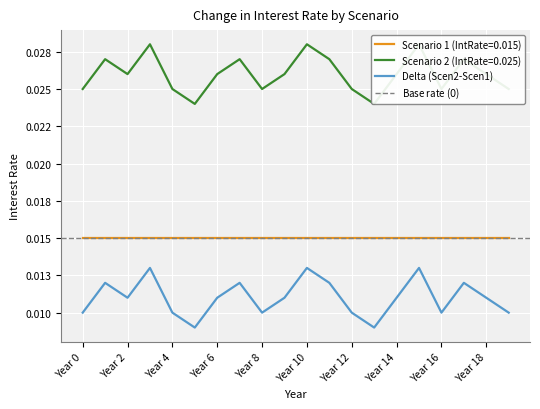

Where is the first local minimum for Delta (Scen2-Scen1)?

Year 2